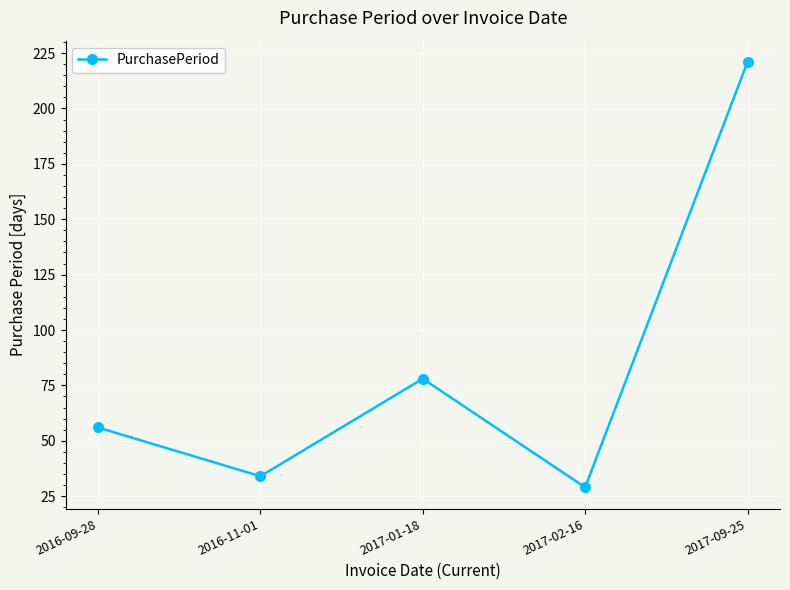

Is this an area chart (filled region under the line)?

No